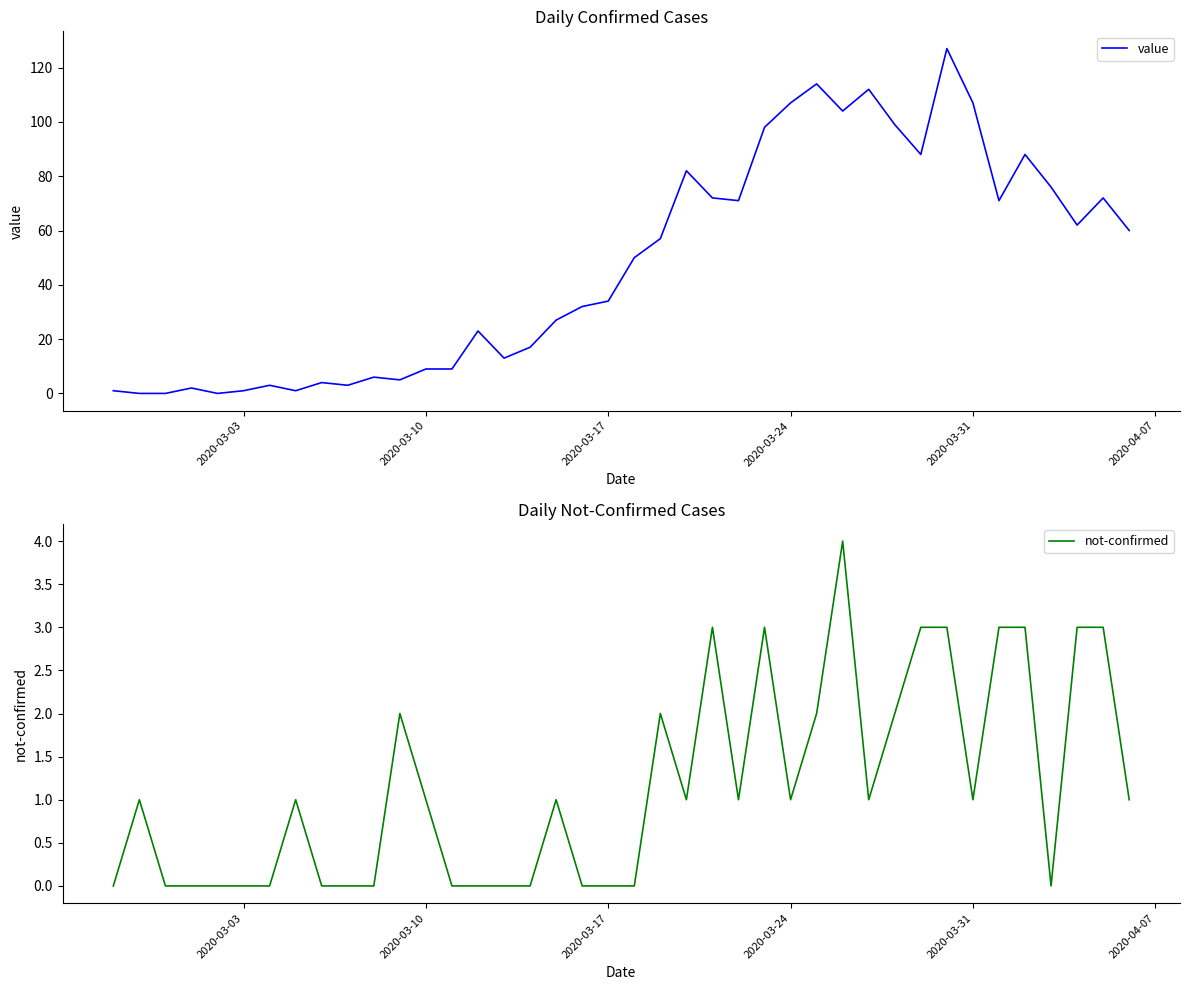

Does the chart have visible grid lines?

No